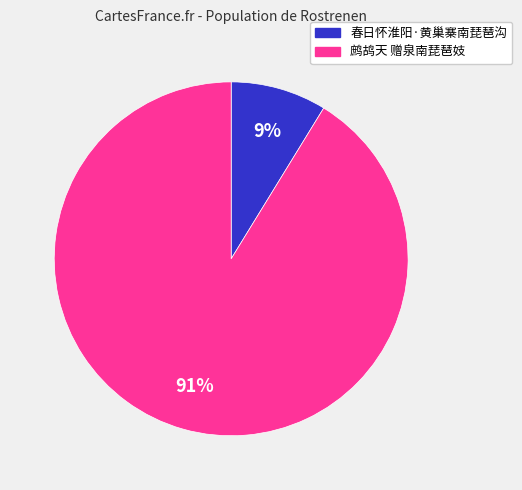

Does 鹧鸪天 赠泉南琵琶妓 account for over 50% of the chart?

Yes